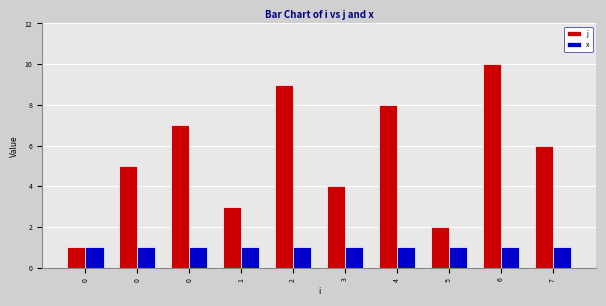

What is the value of the j bar at the 10th from the left?

6